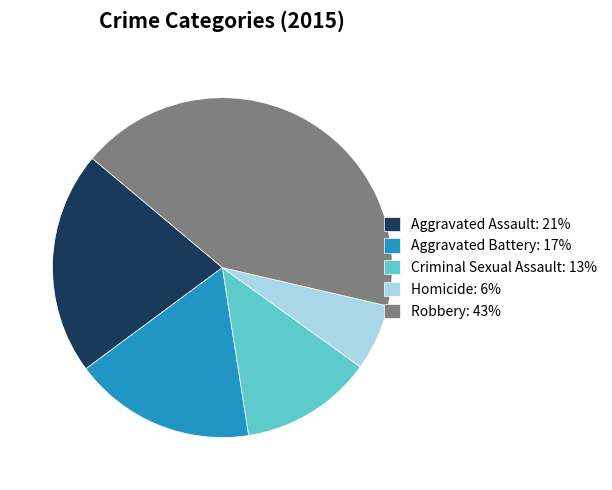

True or false: Homicide: 6% accounts for 6% of the total.

True